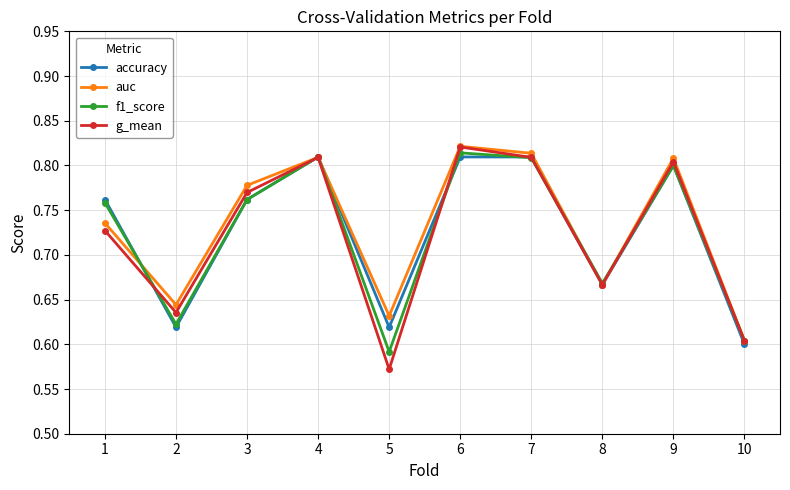

Which category has the lowest value across all series?

5